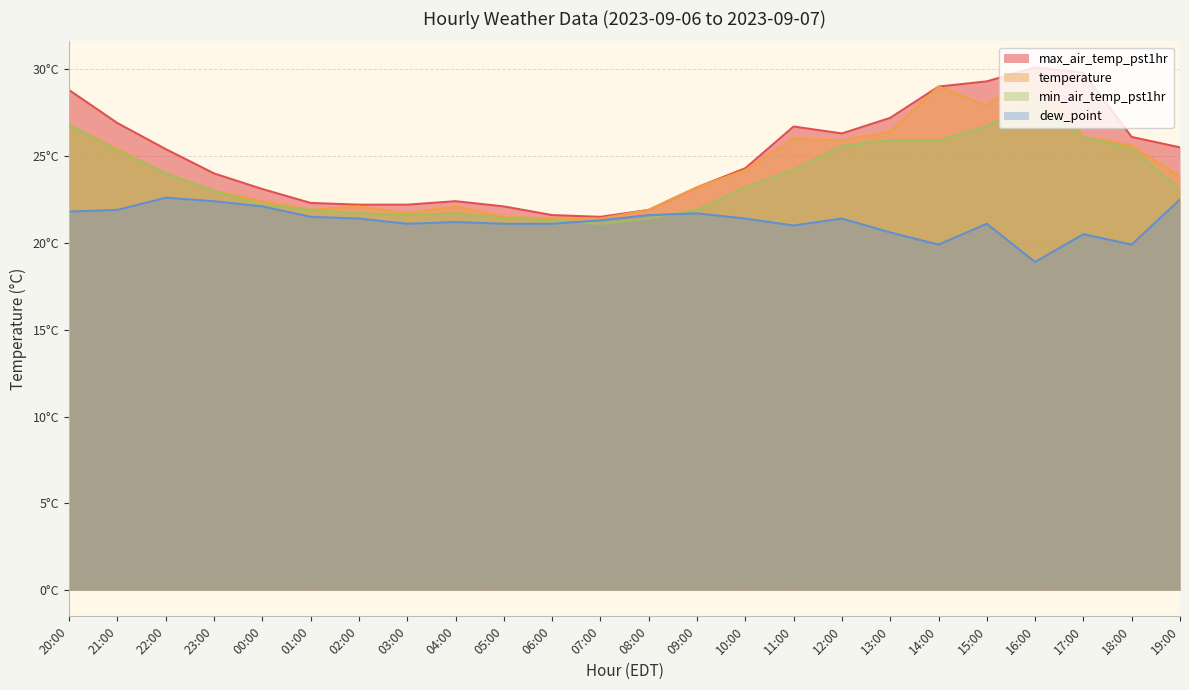

Where is the first local maximum for temperature?

02:00